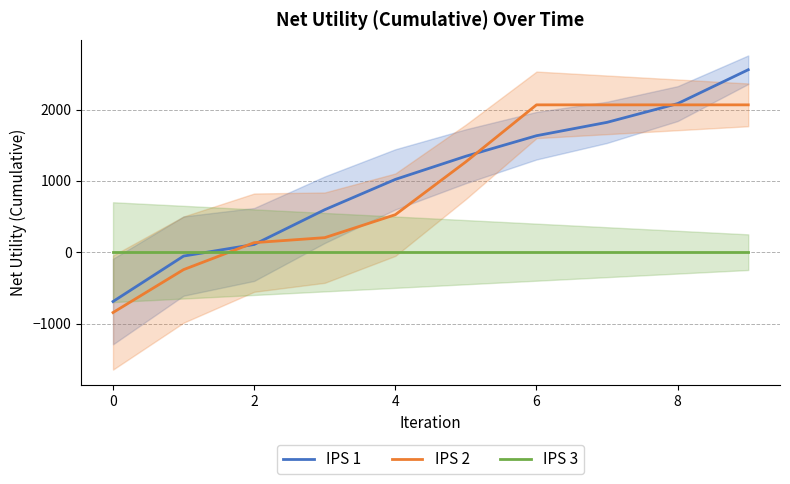

How many lines are shown in the chart?

3